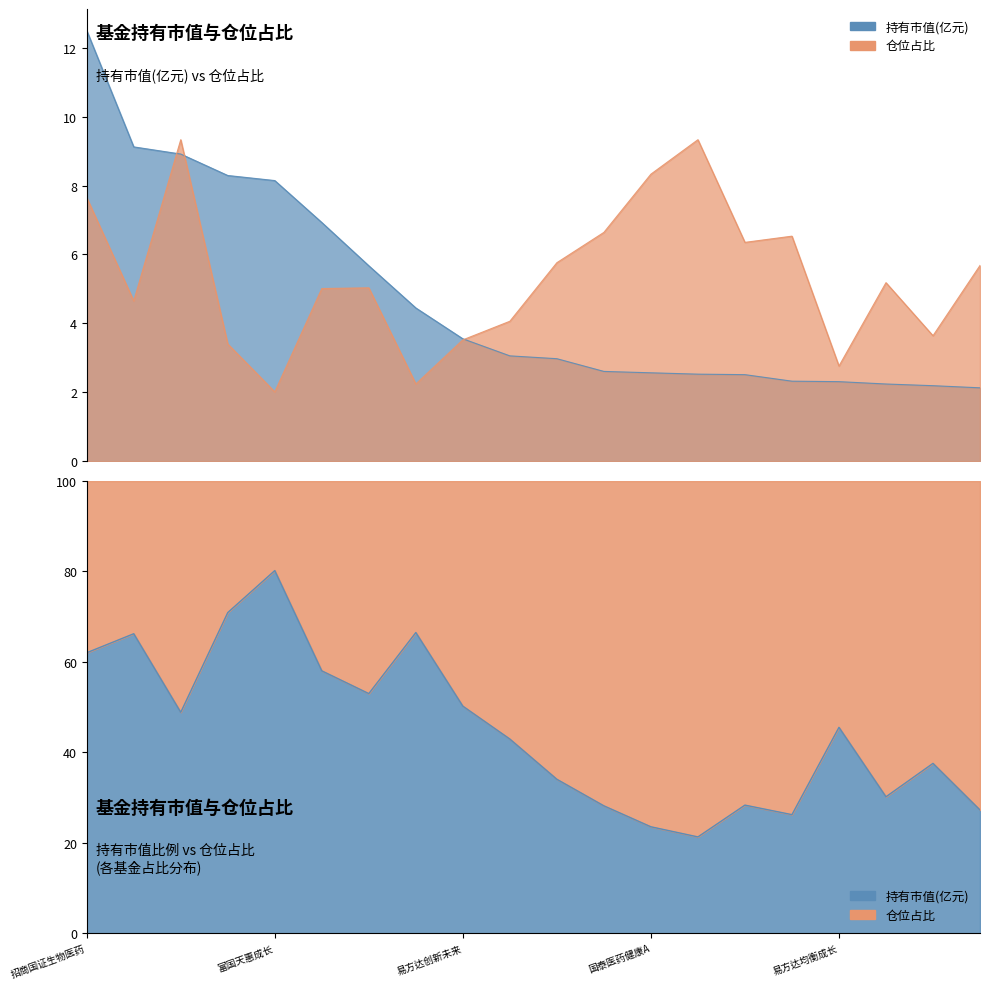

How many data points does each series have?

20